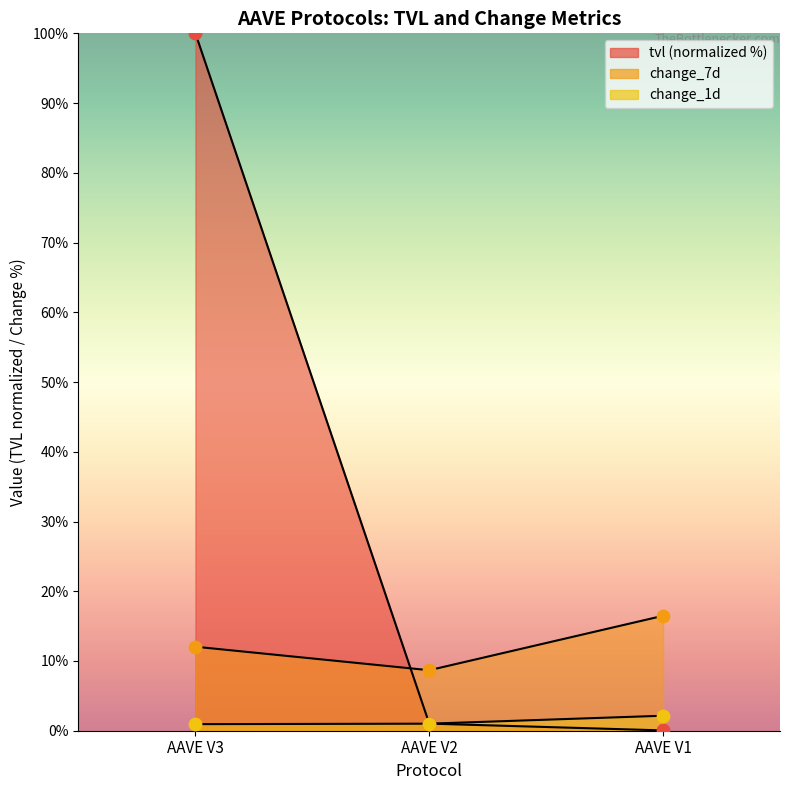

Which series has the largest Y range (max minus min)?

tvl